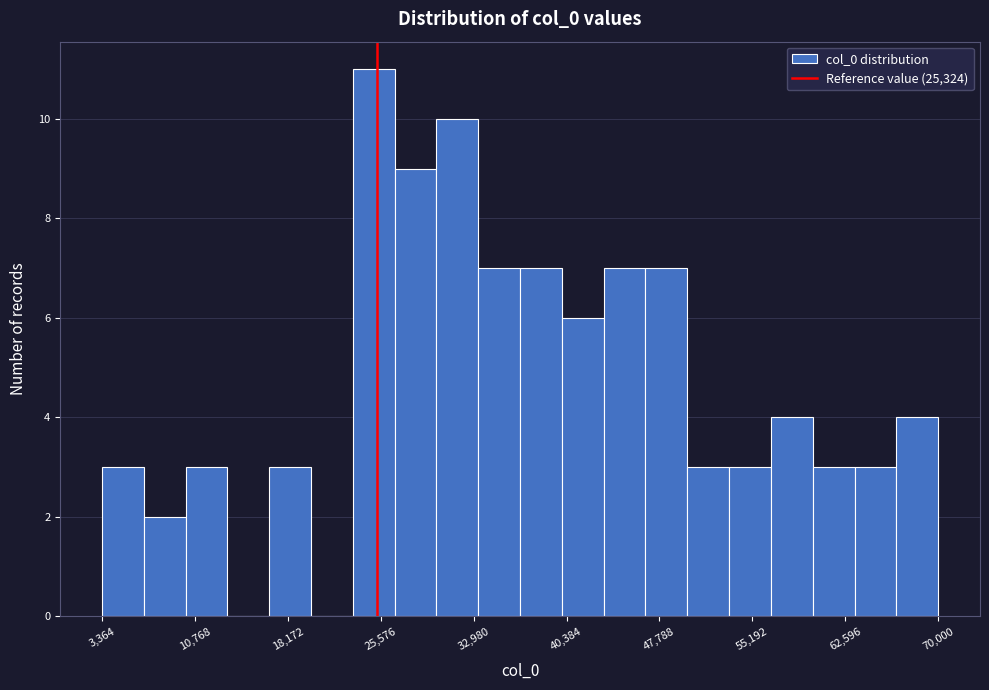

Read against the x-axis, roughly where is the centre of the tallest bar?

25000